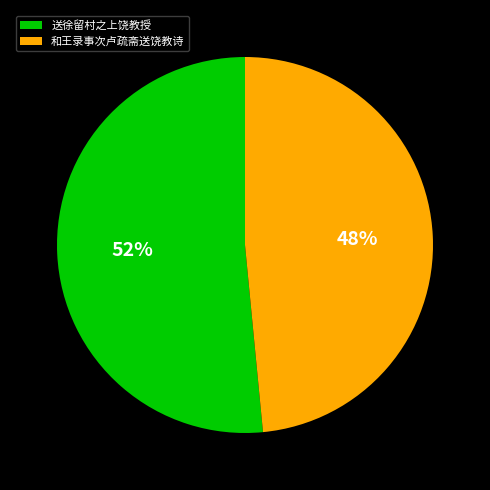

What percentage is the 和王录事次卢疏斋送饶教诗 slice, to the nearest percent?

48%